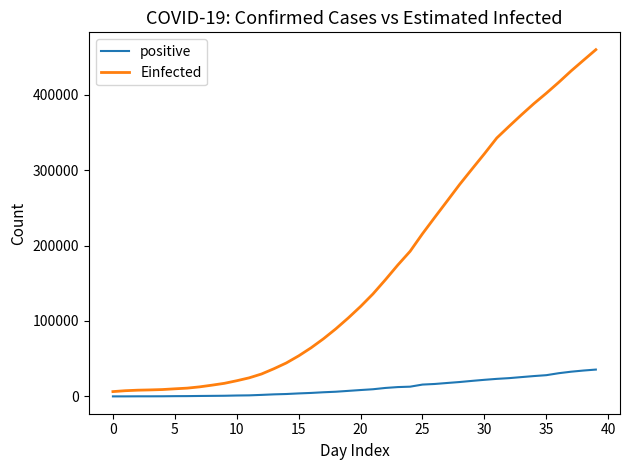

What is the difference between the maximum and minimum values in the Einfected series?

452993.4